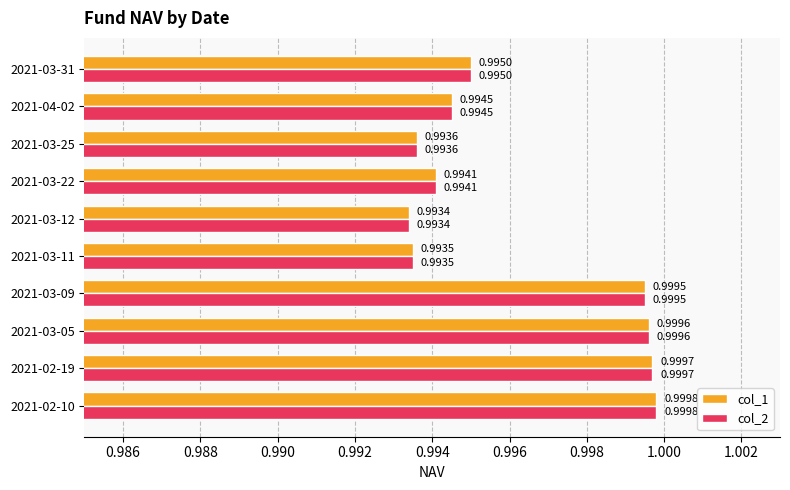

What is the sum of the col_2 values at 2021-03-25 and 2021-04-02?

2.0